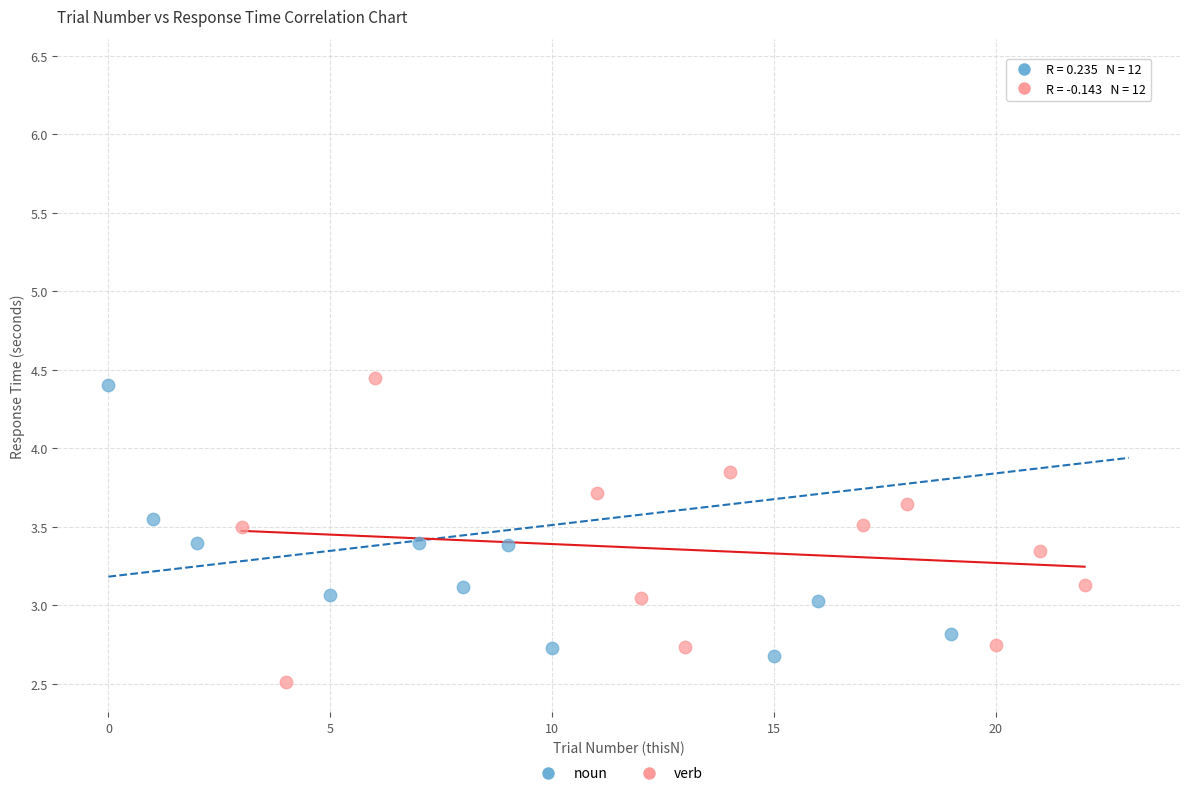

Which series has the largest Y range (max minus min)?

noun